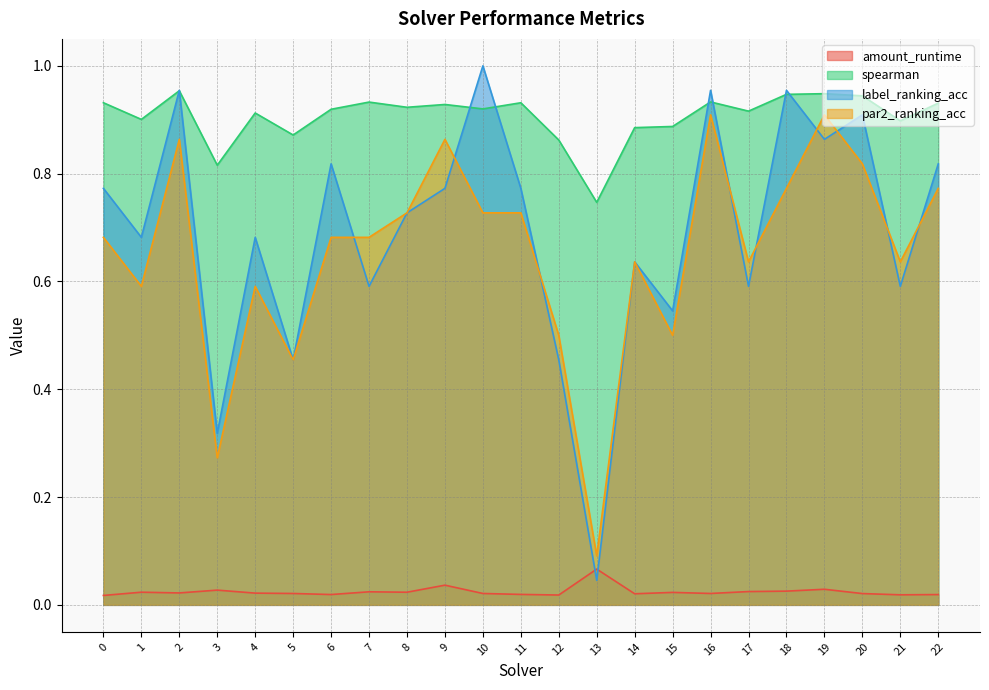

What is the difference between the maximum and minimum values in the label_ranking_acc series?

1.0